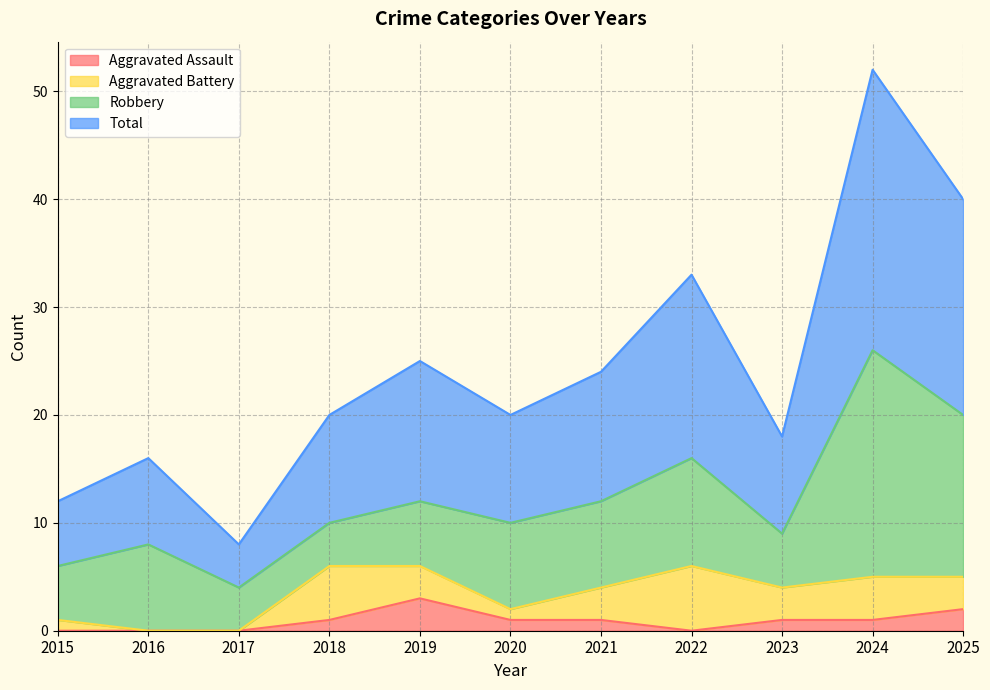

Does the chart have visible grid lines?

Yes